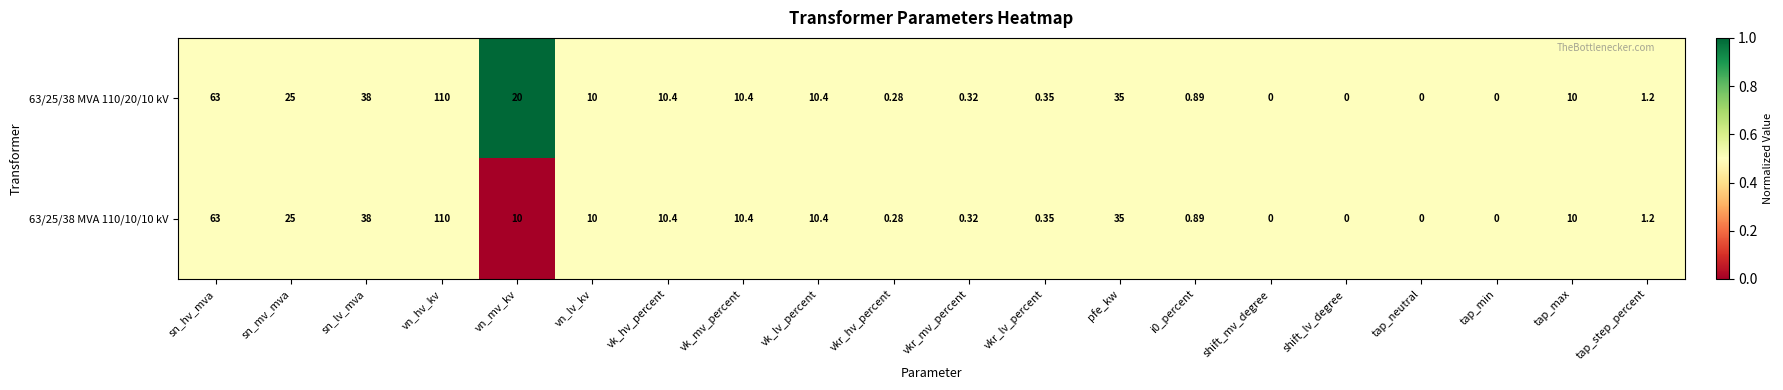

At which category is the sum across all series the highest?

vn_hv_kv